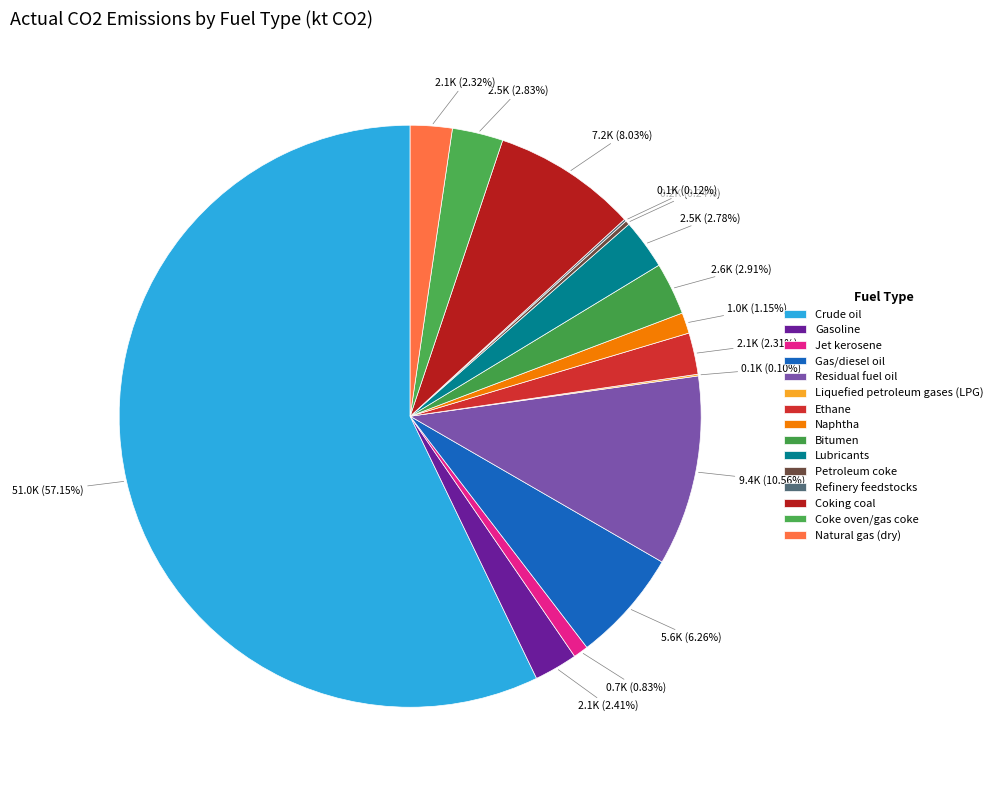

True or false: Liquefied petroleum gases (LPG) accounts for 1% of the total.

False